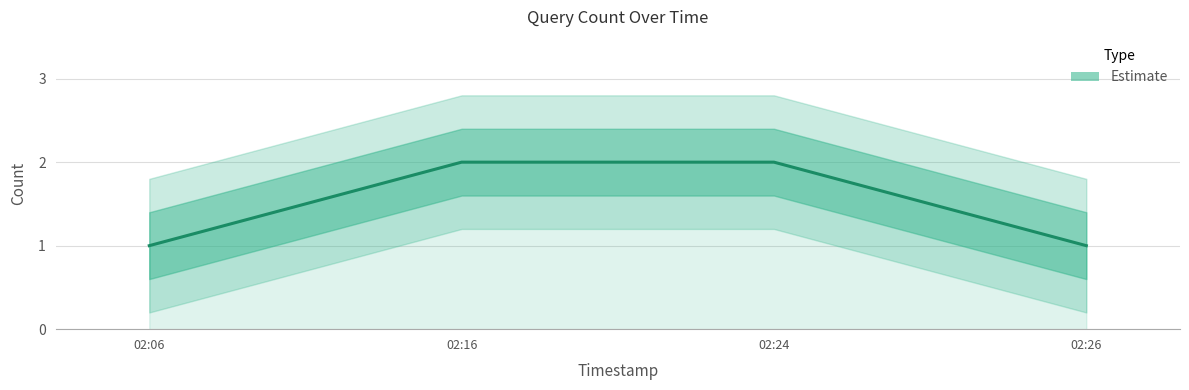

Approximately how many times larger is the value at 02:24 compared to 02:16?

1.0